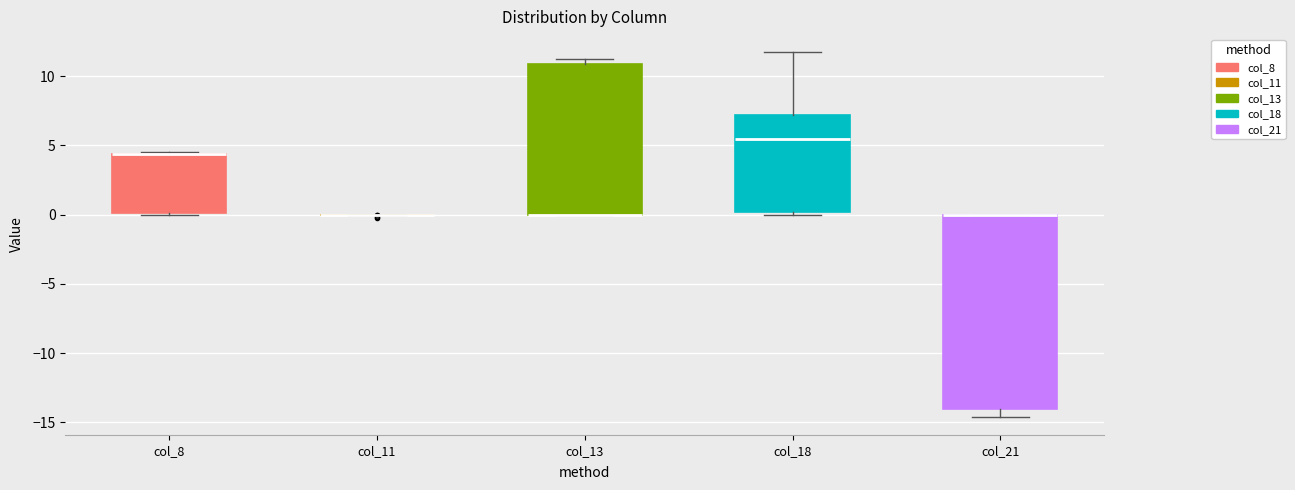

Reading left to right, read every box against the y-axis: the position of its median line, the range the box covers, and the ends of its whiskers. The values are not printed on the chart, so give them approximately, as read against the axis.

col_8: median 4.5 (drawn on the box's upper edge), box 0.0 to 4.5, whiskers 0.0 to 4.5
col_11: box collapsed to a line at 0.0, whiskers 0.0 to 0.0
col_13: median 0.0 (drawn on the box's lower edge), box 0.0 to 11.0, whiskers 0.0 to 11.5
col_18: median 5.5, box 0.0 to 7.0, whiskers 0.0 (just below the box's lower edge) to 11.5
col_21: median 0.0 (drawn on the box's upper edge), box -14.0 to 0.0, whiskers -14.5 to 0.0